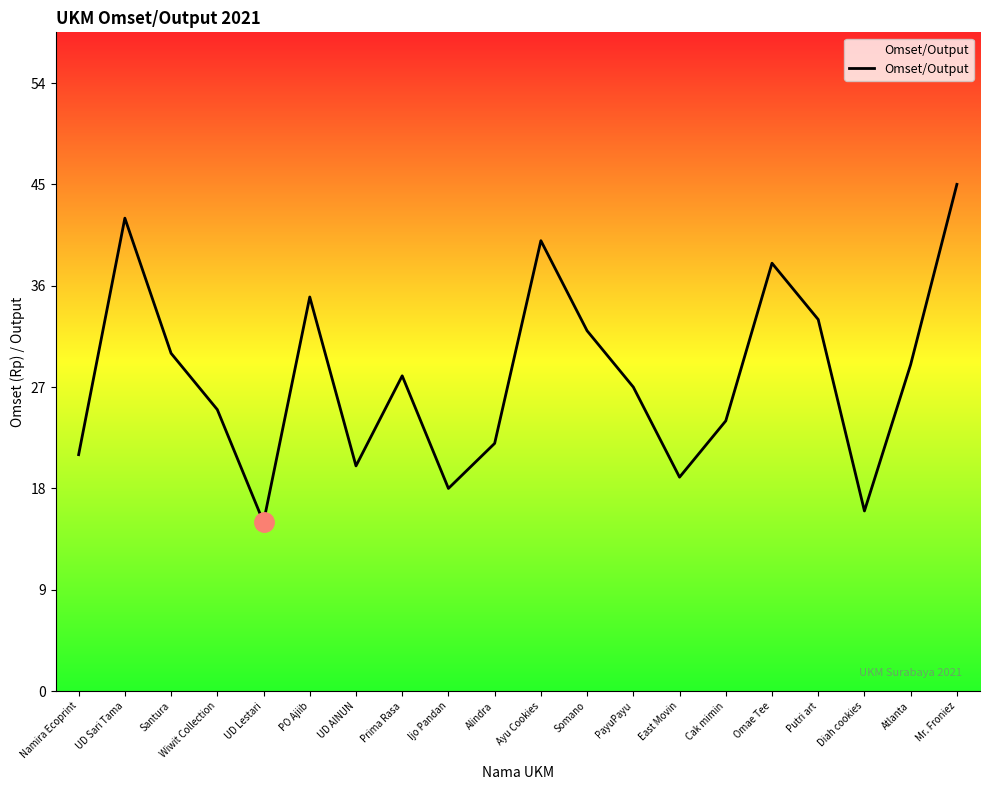

What is the greatest value displayed?

45